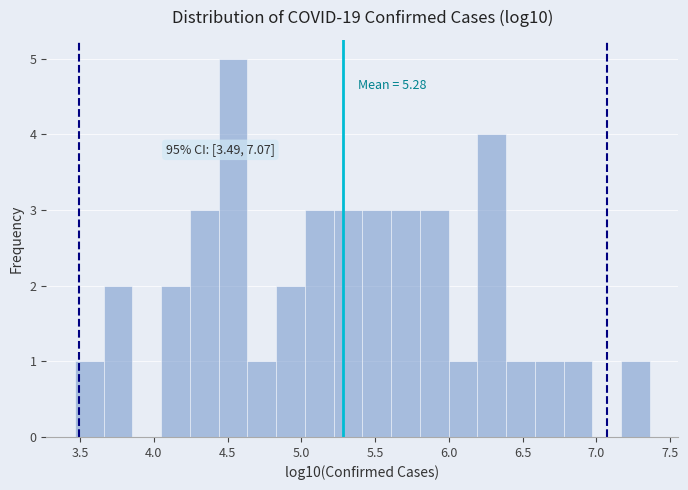

Around what value on the x-axis is the tallest bar? Give the approximate position of its centre, as read against the axis.

4.55